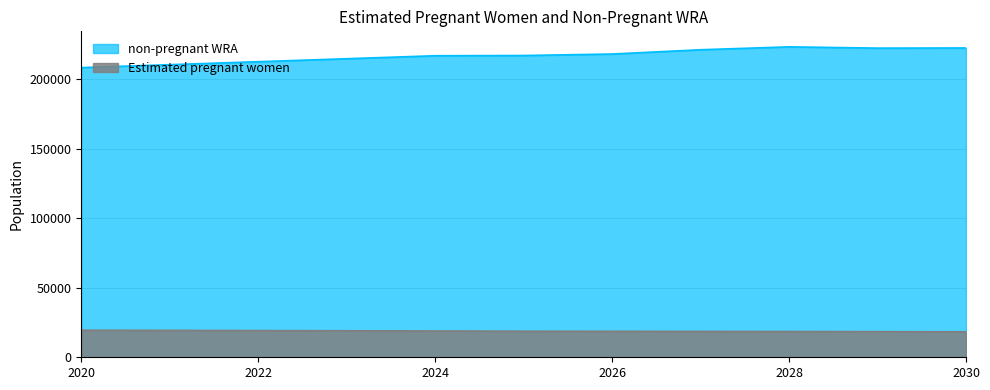

True or false: non-pregnant WRA and Estimated pregnant women intersect in this chart.

False